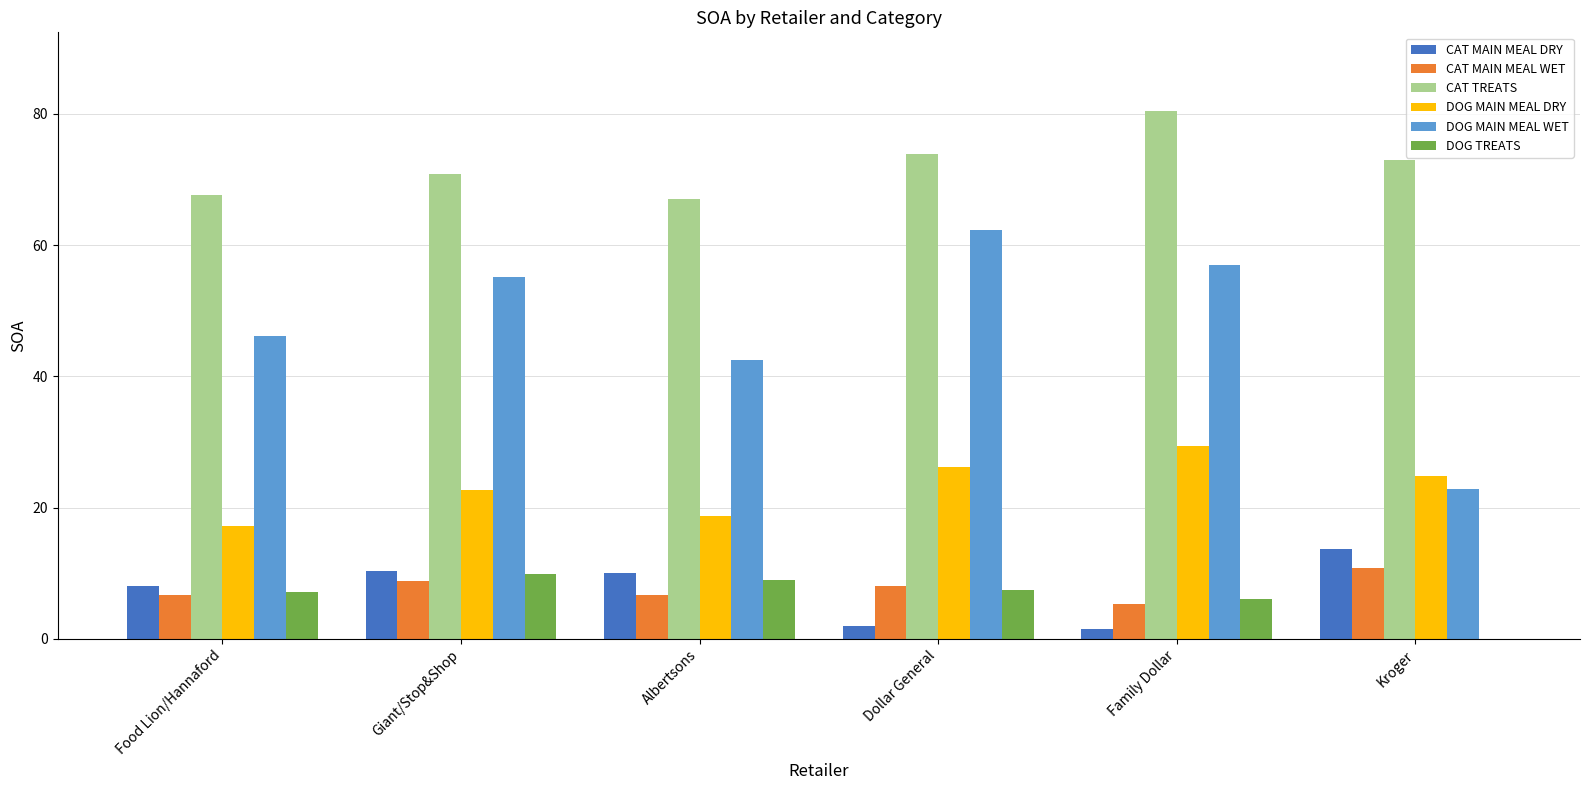

What is the sum of all CAT MAIN MEAL DRY values?

45.6